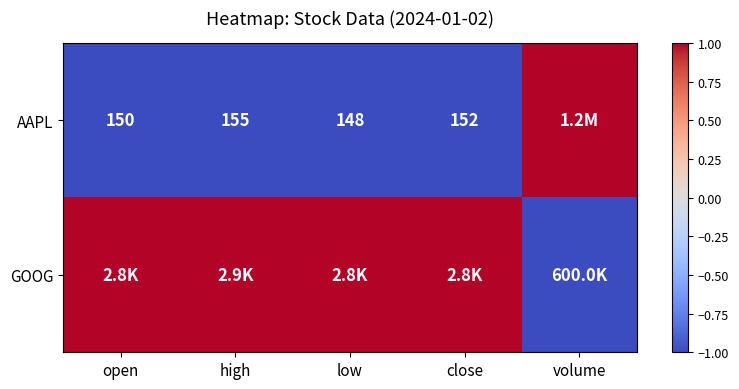

At which category is the sum across all series the highest?

open